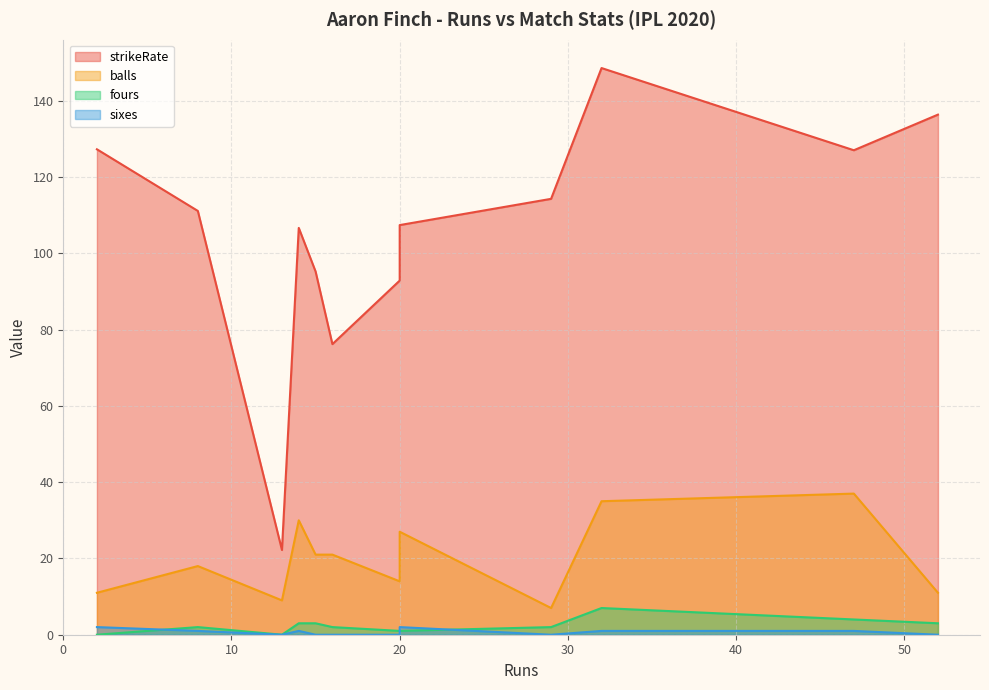

True or false: balls and sixes intersect in this chart.

False